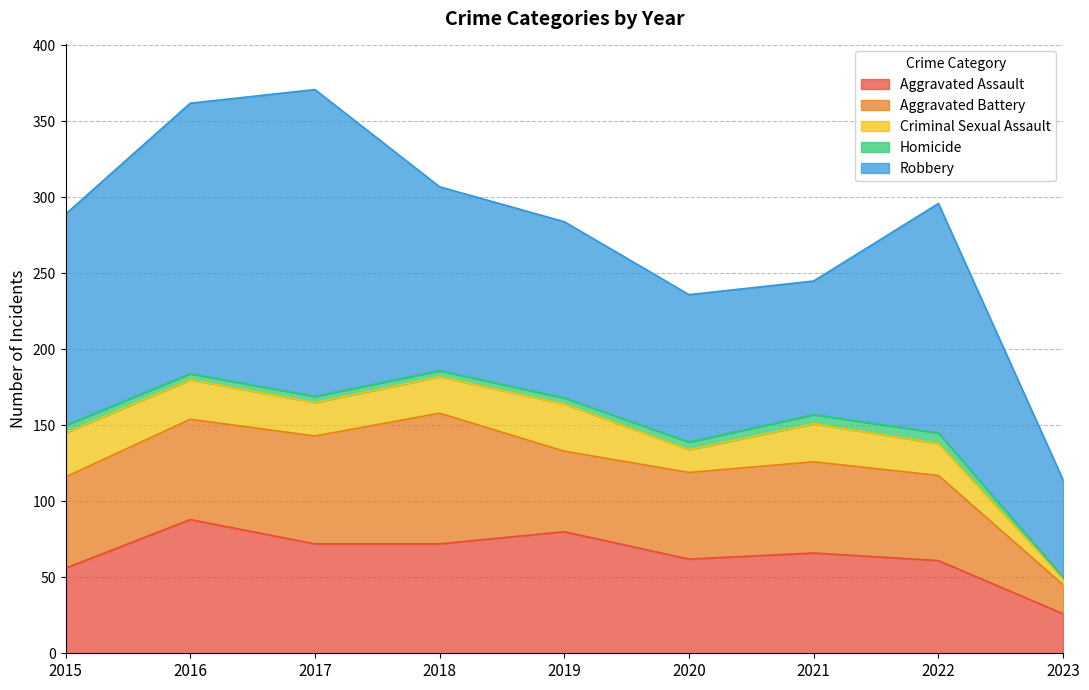

Does the chart have visible grid lines?

Yes